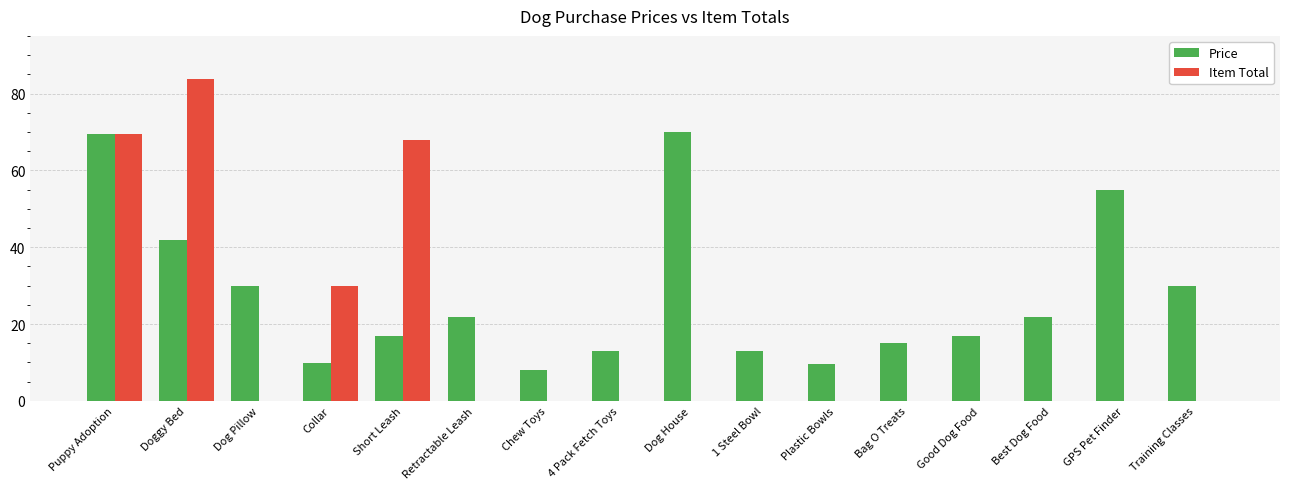

Are the bars horizontal?

No